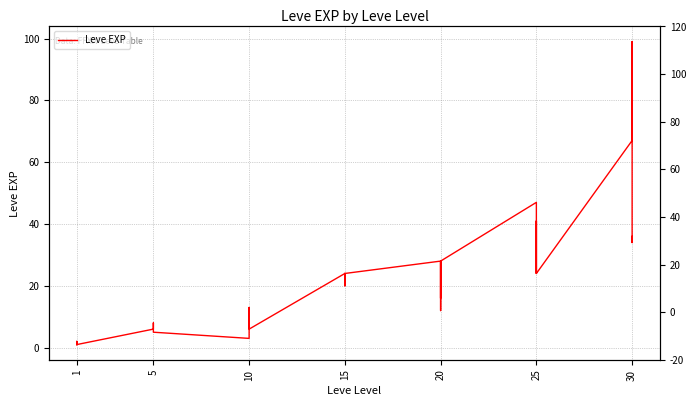

Reading right to left, extract all data points from this chart.

36	34	99	67	24	36	41	24	36	47	28	12	28	28	16	28	24	20	21	24	21	24	6	6	13	9	9	3	5	6	6	8	6	6	1	2	1	1	2	1